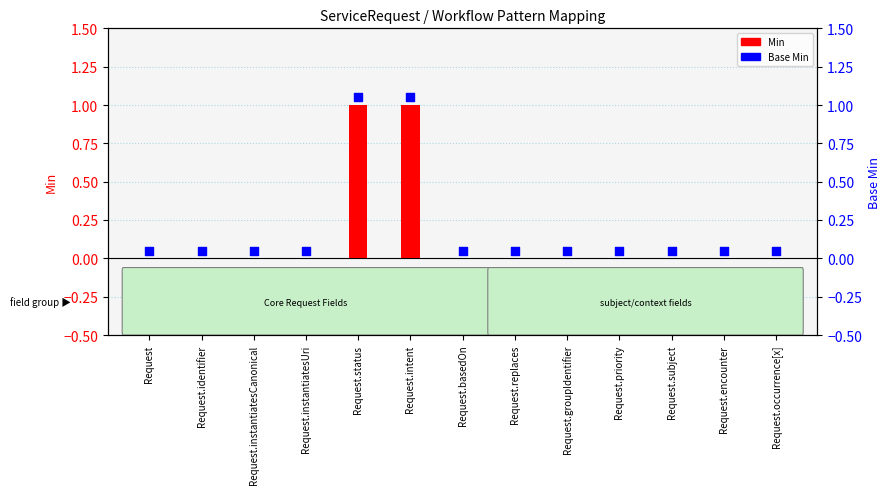

At how many categories does at least one series exceed 0?

13